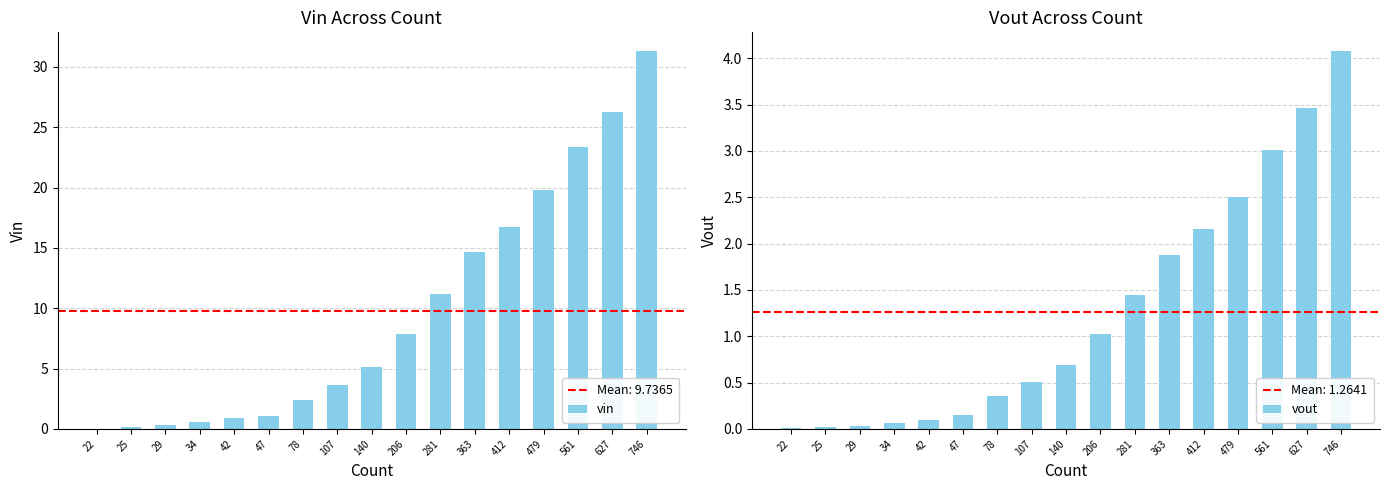

At 281, list the series in order from smallest to largest.

vout, vin